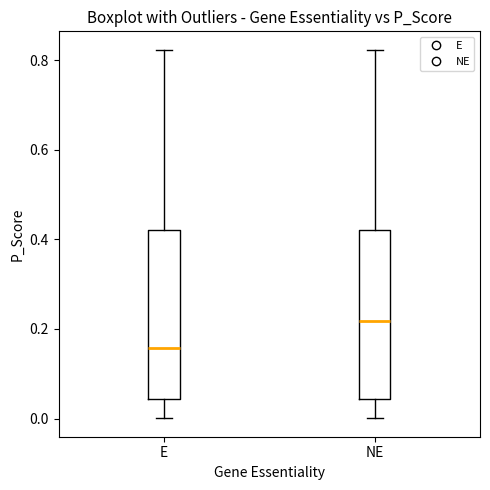

Which box has the highest median line?

NE